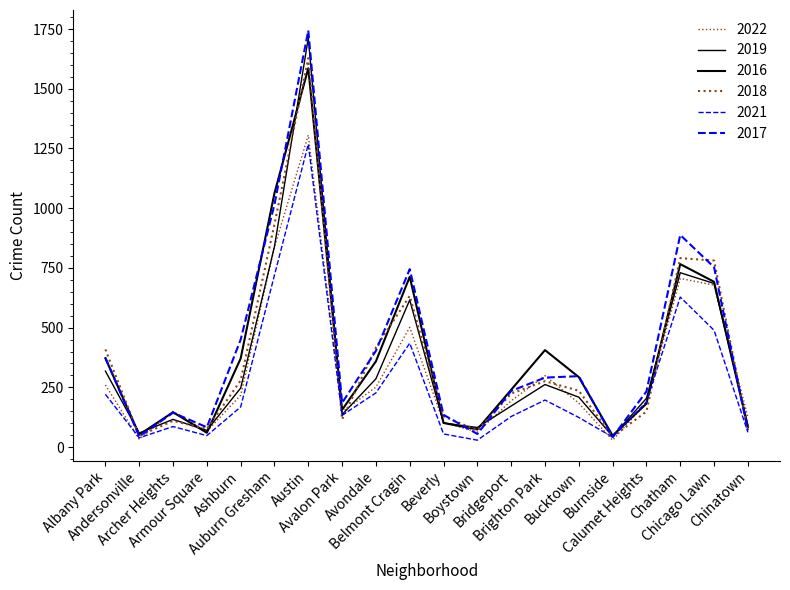

What is the total value across all series at Albany Park?

1954